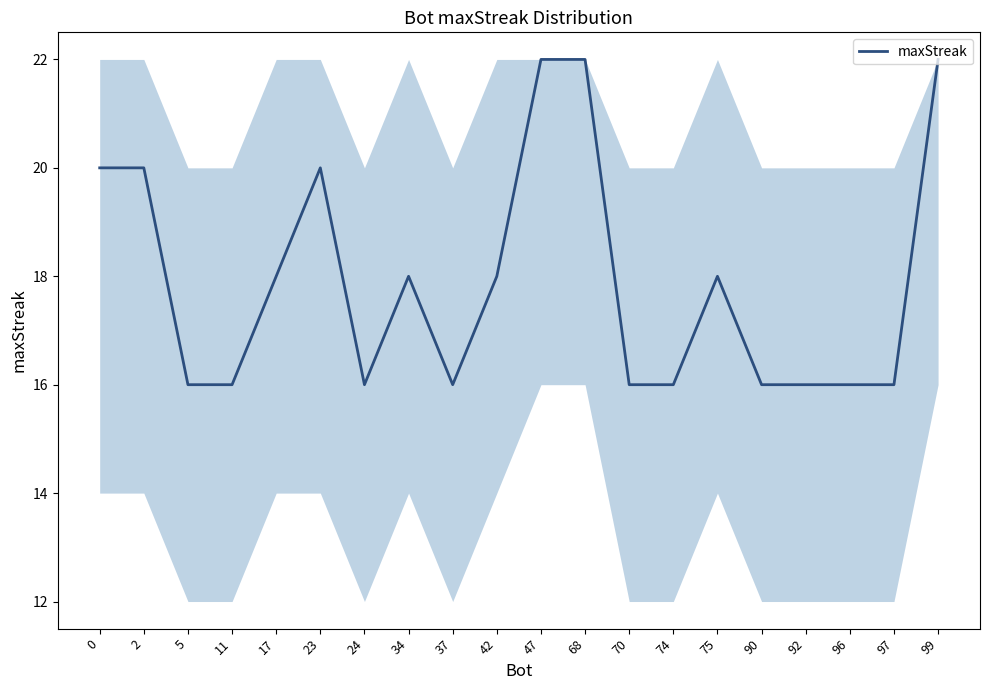

What is the change in value from 23 to 92?

-4